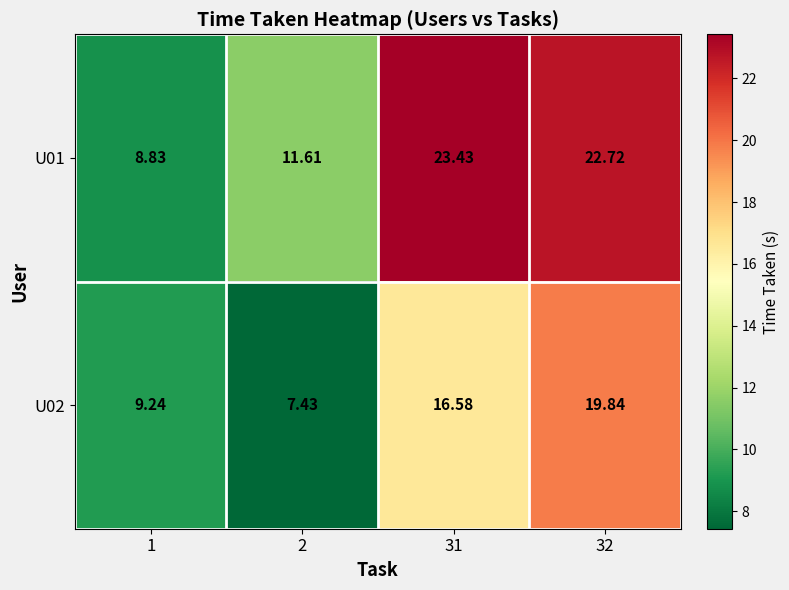

Rank the series by their maximum value, from lowest to highest.

U02, U01